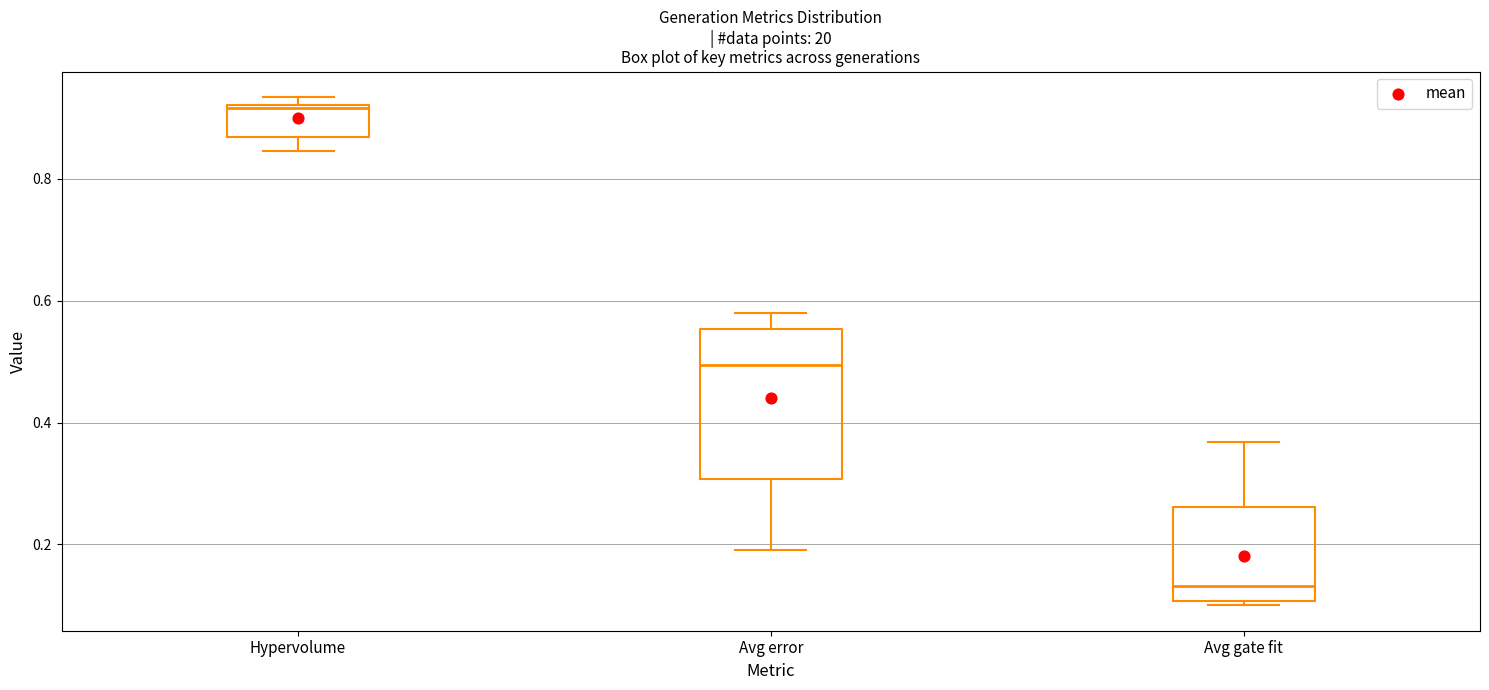

Reading left to right, transcribe this box plot: for each box, give where its median line is, the range the box spans, and where its two whiskers end, as read against the y-axis. The values are not printed on the chart, so give them approximately, as read against the axis.

Hypervolume: median 0.92, box 0.86 to 0.92, whiskers 0.84 to 0.94
Avg error: median 0.50, box 0.30 to 0.56, whiskers 0.20 to 0.58
Avg gate fit: median 0.14, box 0.10 to 0.26, whiskers 0.10 (just below the box's lower edge) to 0.36